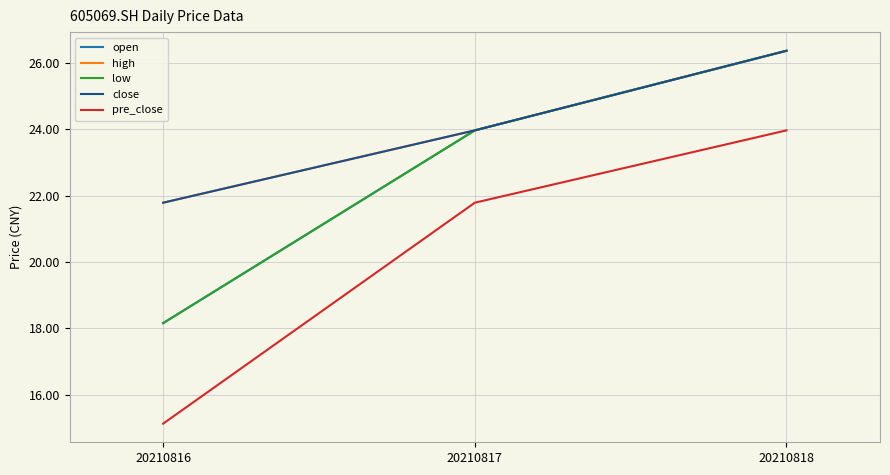

What is the difference between the highest and lowest values at 20210816?

6.7